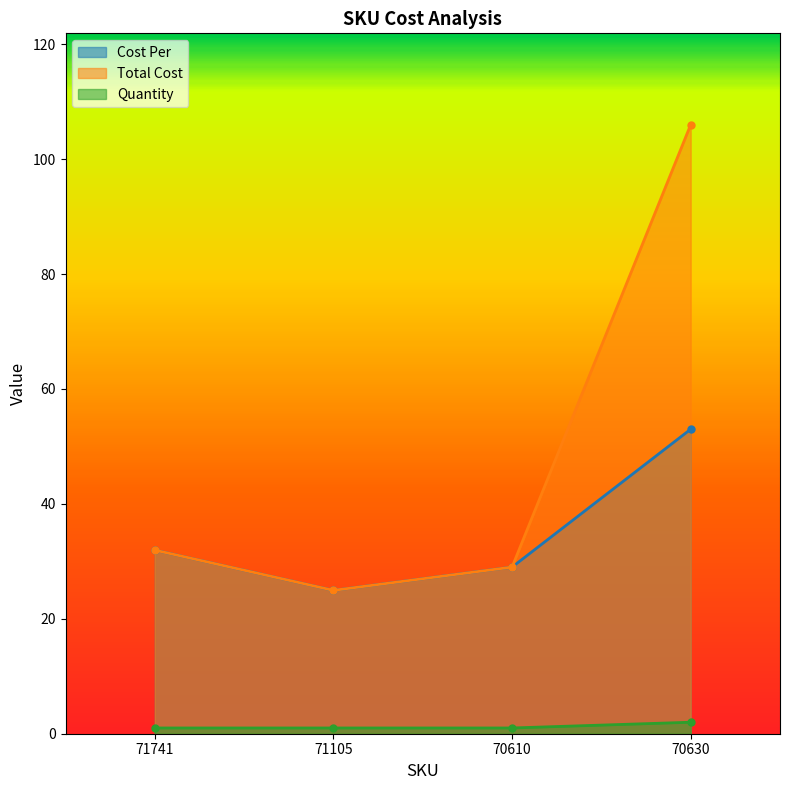

What is the label of the 1st point from the right?

70630